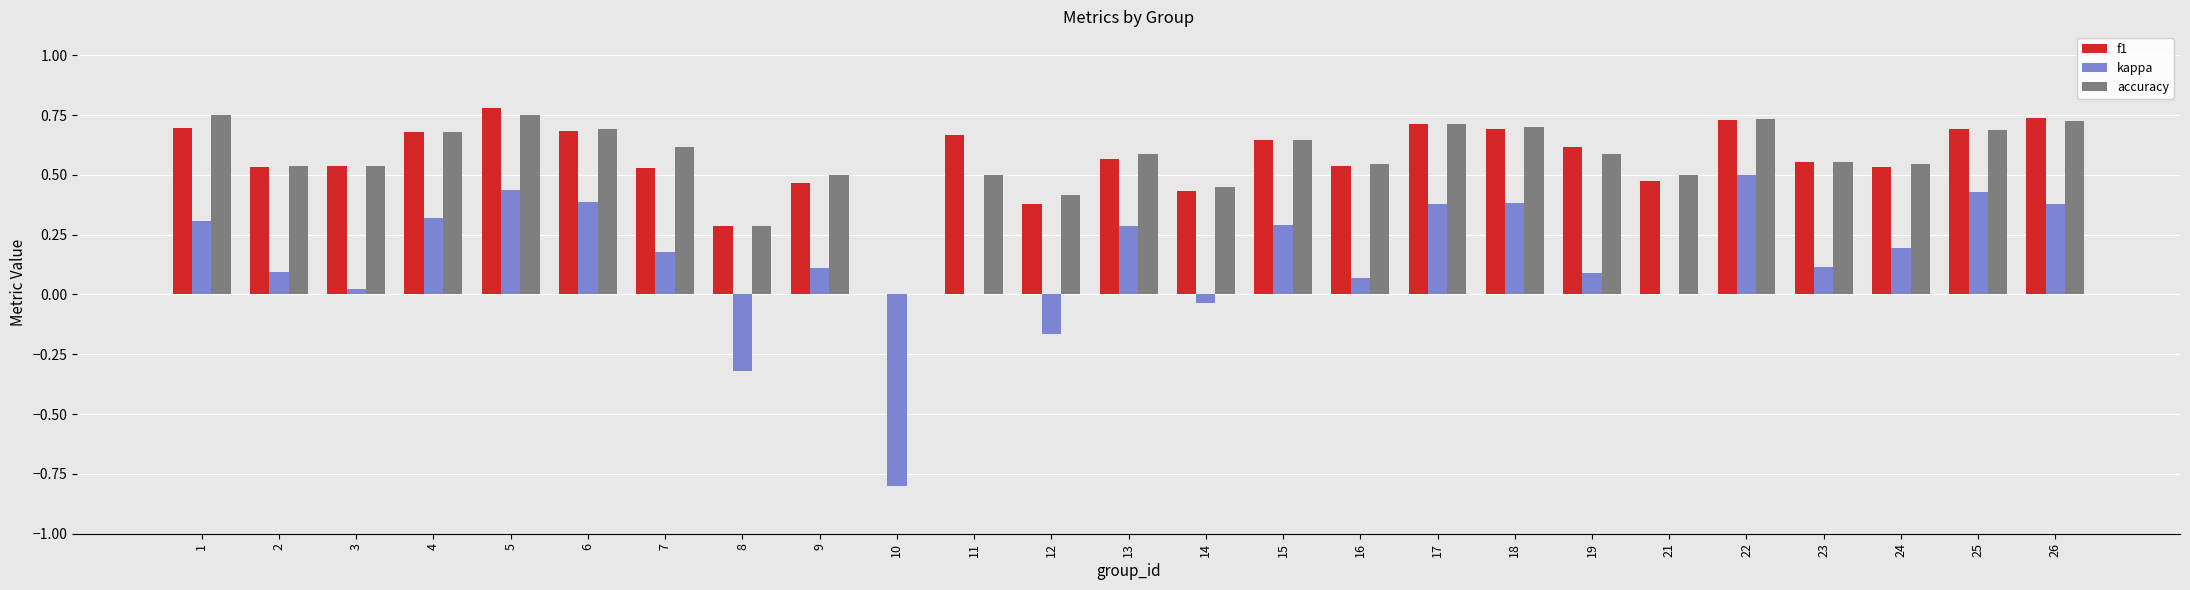

Is it true that accuracy equals 0.6 at 13?

True